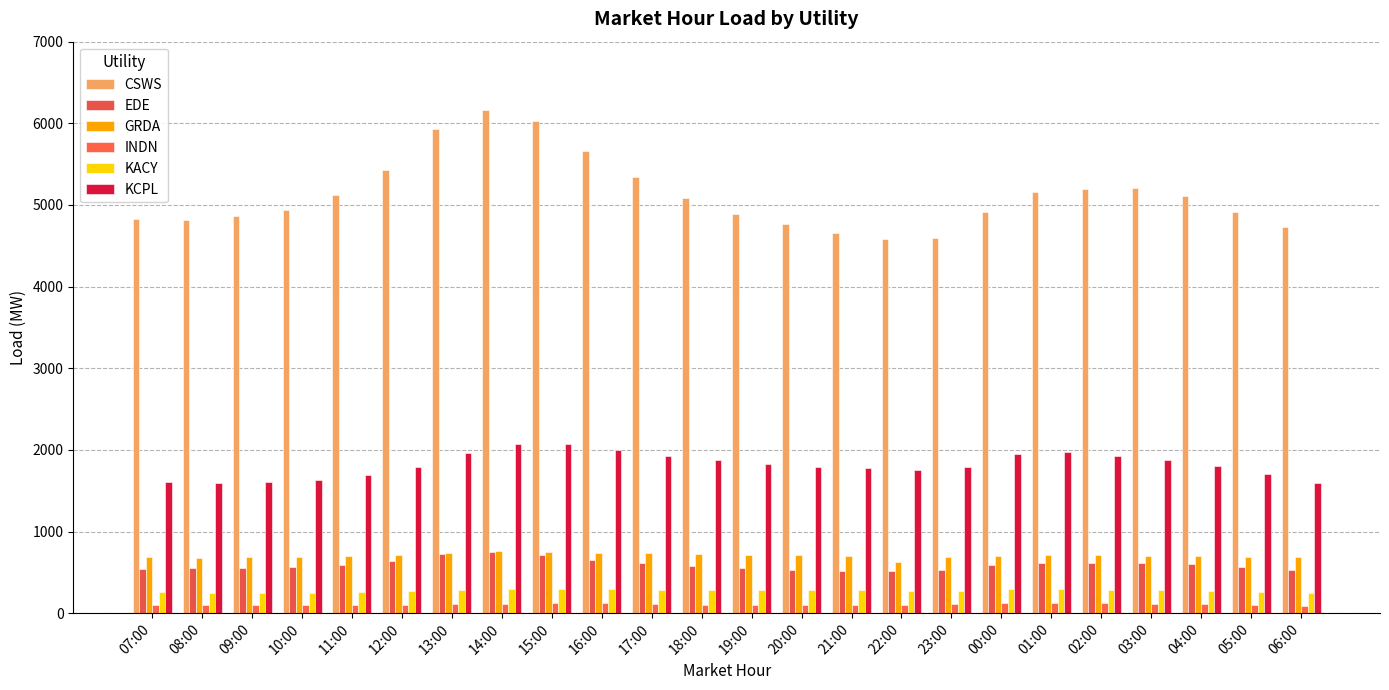

Which has a higher value, 21:00 or 20:00?

20:00